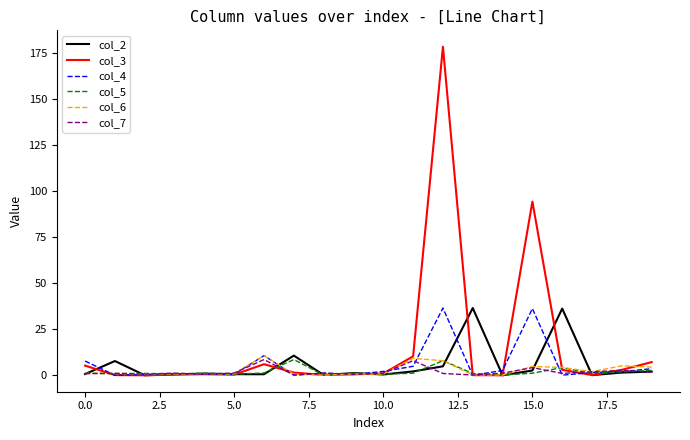

Which series has the widest spread of values?

col_3